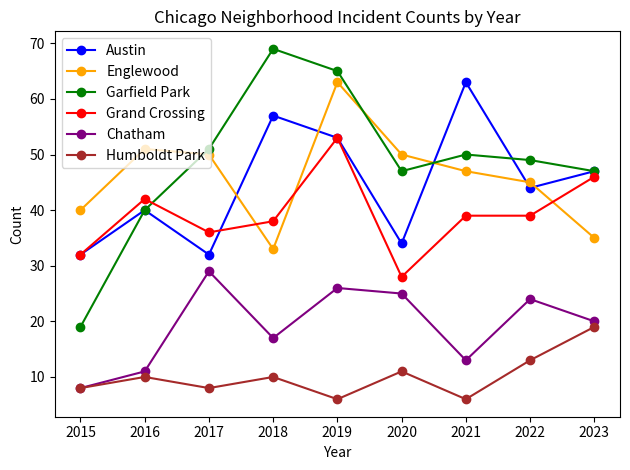

In Englewood, how many points are lower than both neighbors (excluding endpoints)?

1